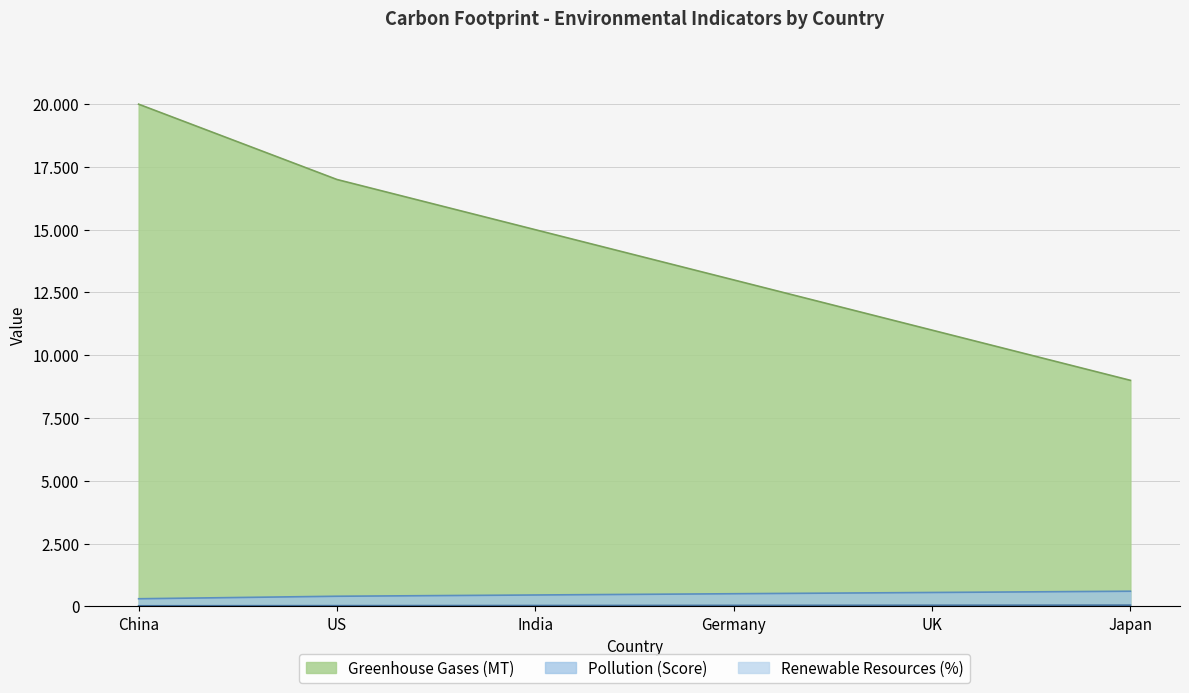

What is the label of the 1st point from the right?

Japan